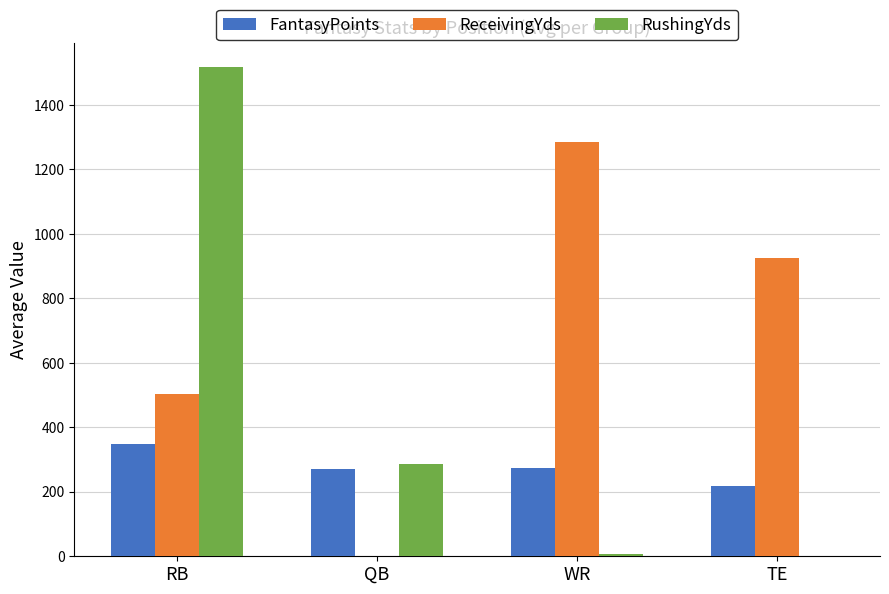

Which series has the largest total across all categories?

ReceivingYds